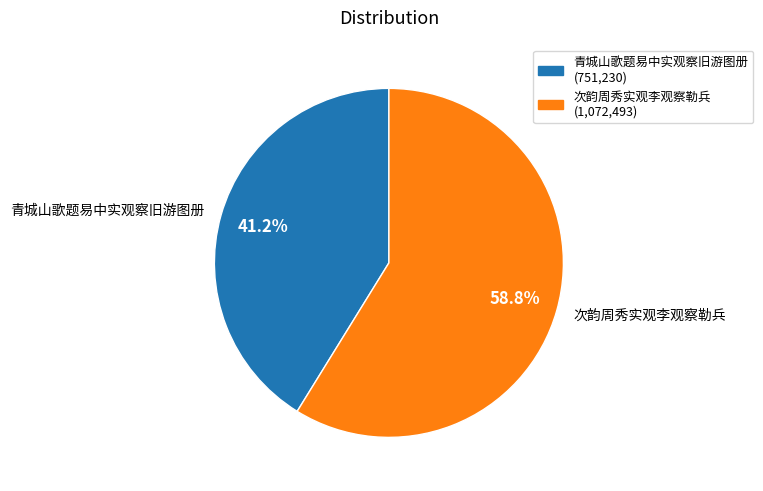

Which category has the biggest portion of the pie?

次韵周秀实观李观察勒兵